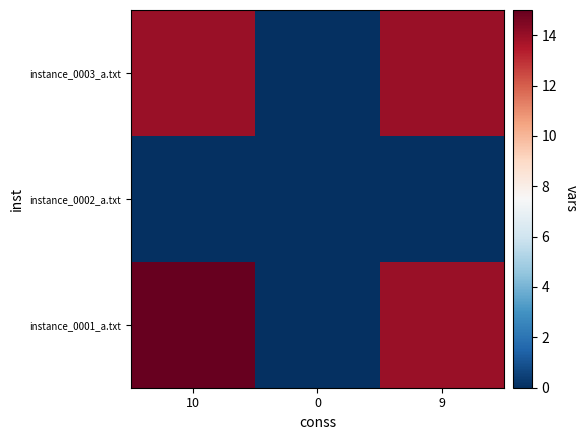

What is the spread (max minus min) of values at 10?

15